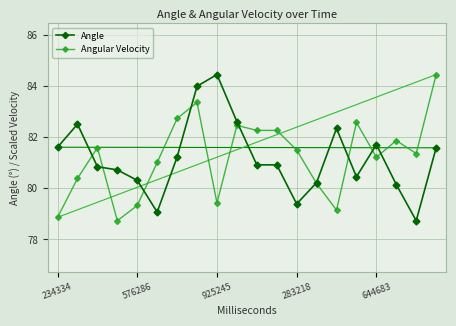

How many times do Angular Velocity and Angle cross each other?

9